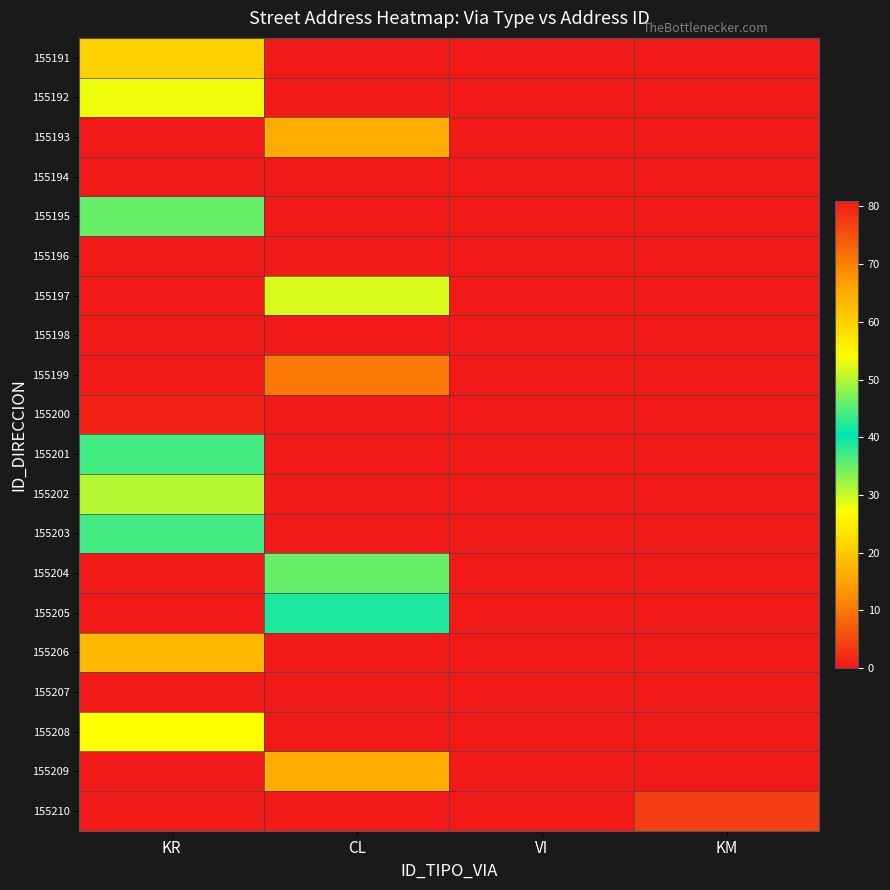

What is the maximum value shown in the chart?

81